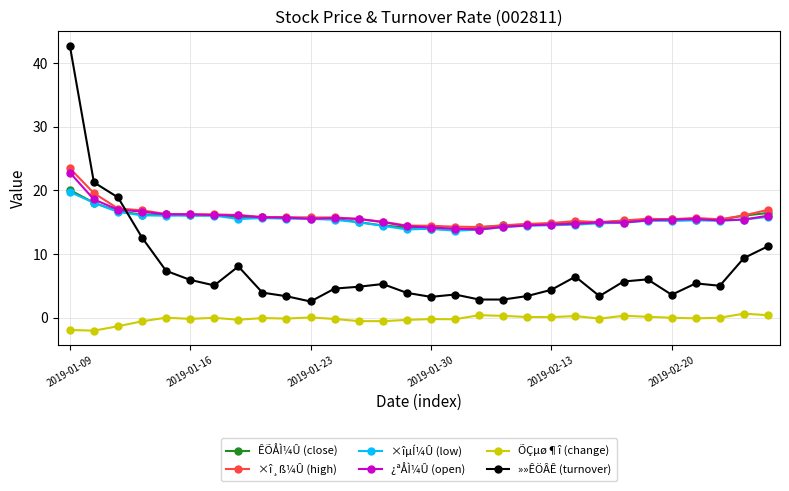

True or false: »»ÊÖÂÊ (turnover) has more than 1 interior local peaks.

True